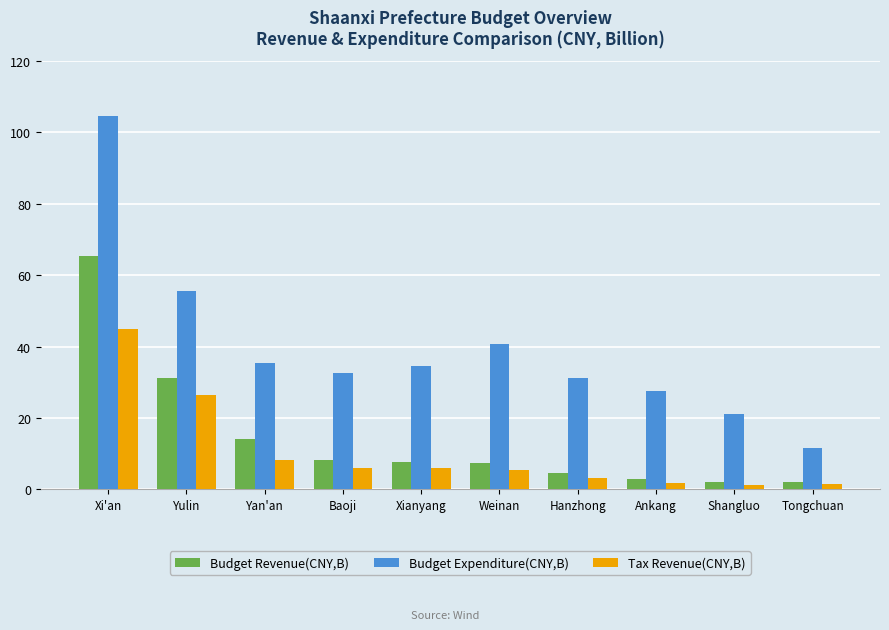

Are the bars horizontal?

No